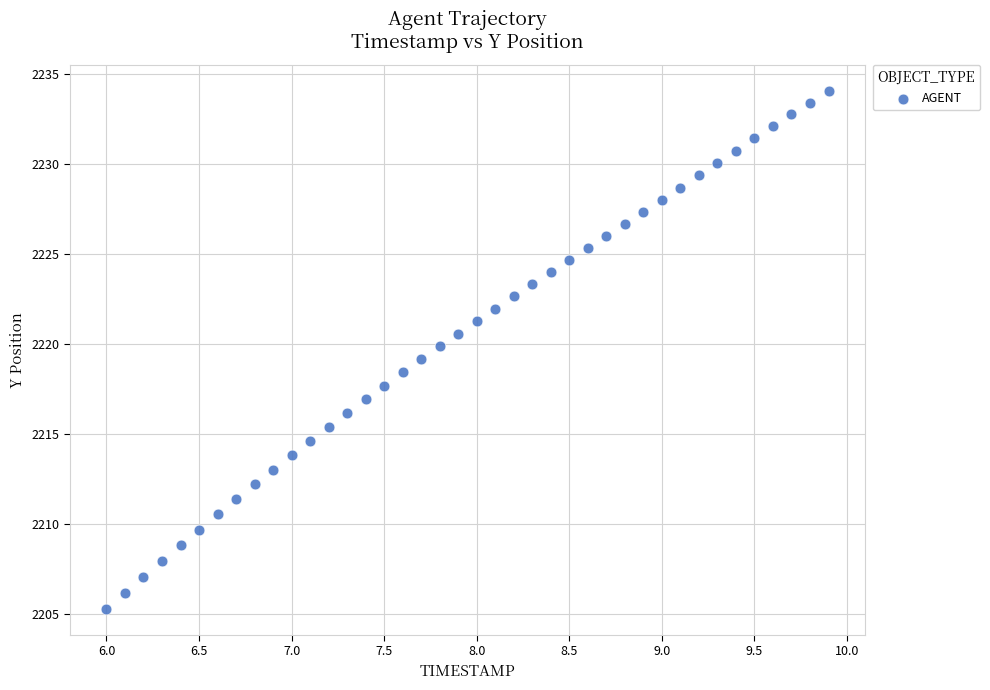

What is the range of X values (max minus min)?

3.9